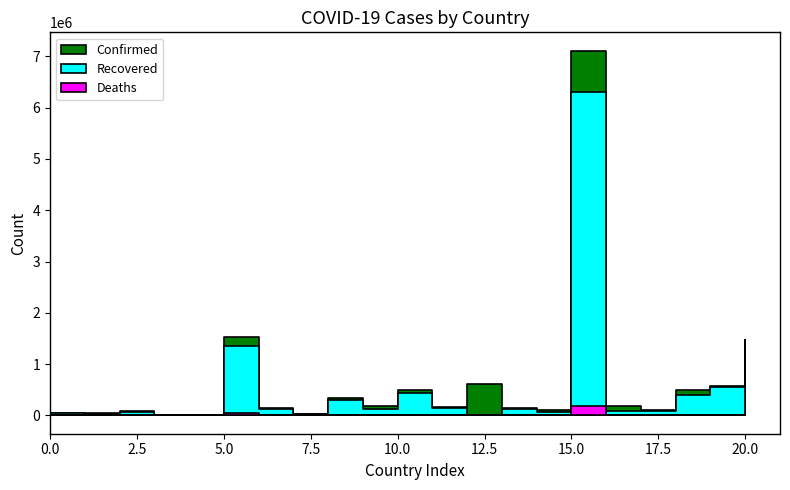

What are all the series names shown in the legend?

Confirmed, Recovered, Deaths